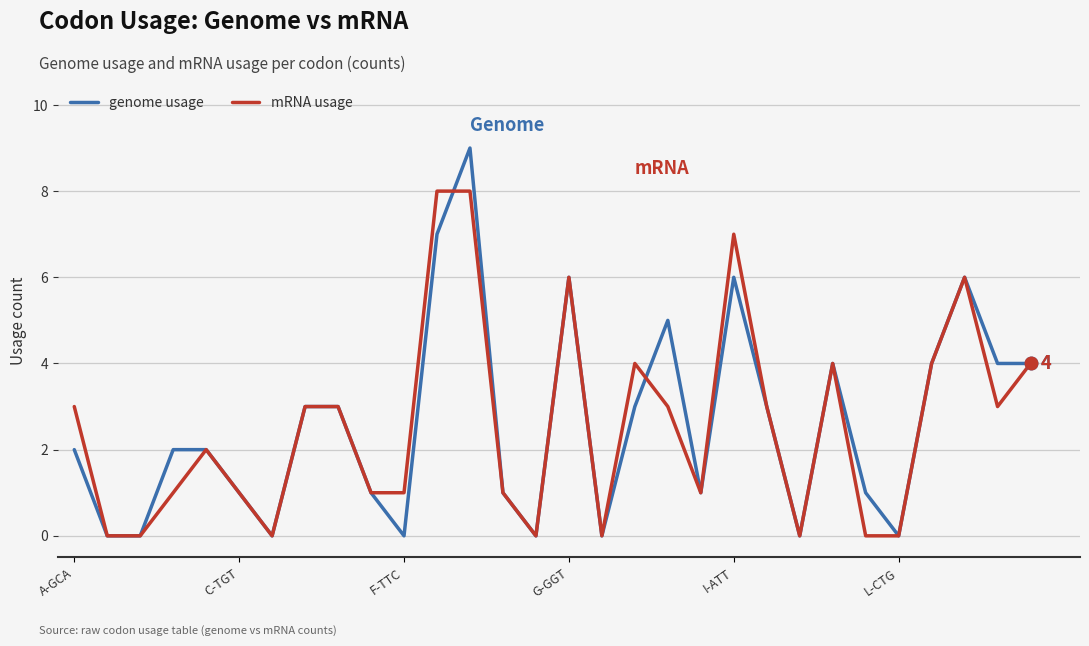

List the series in order of their peak value, highest first.

genome usage, mRNA usage